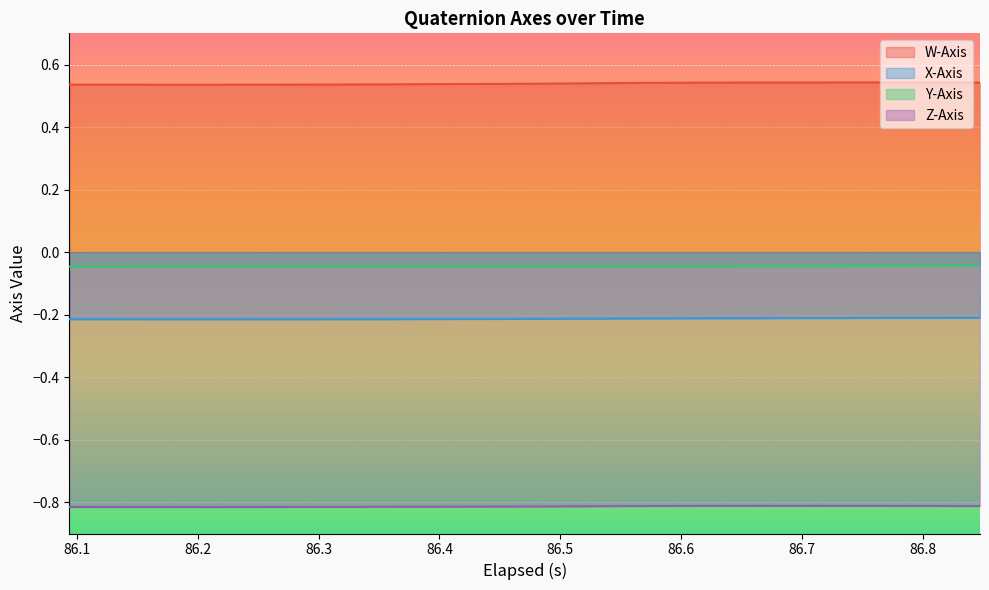

True or false: W-Axis has more than 2 points higher than both neighbors.

False